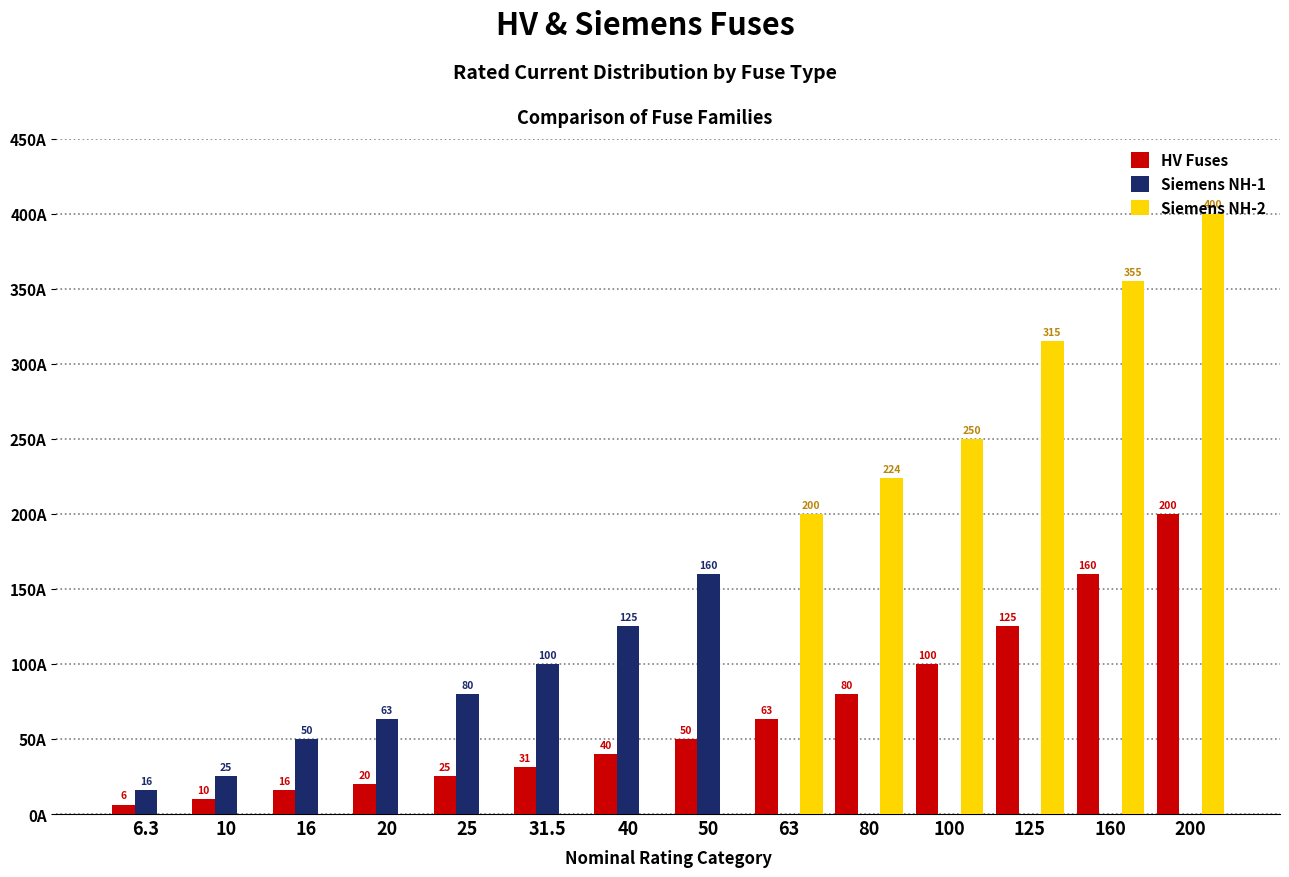

Which series has the largest total across all categories?

Siemens NH-2